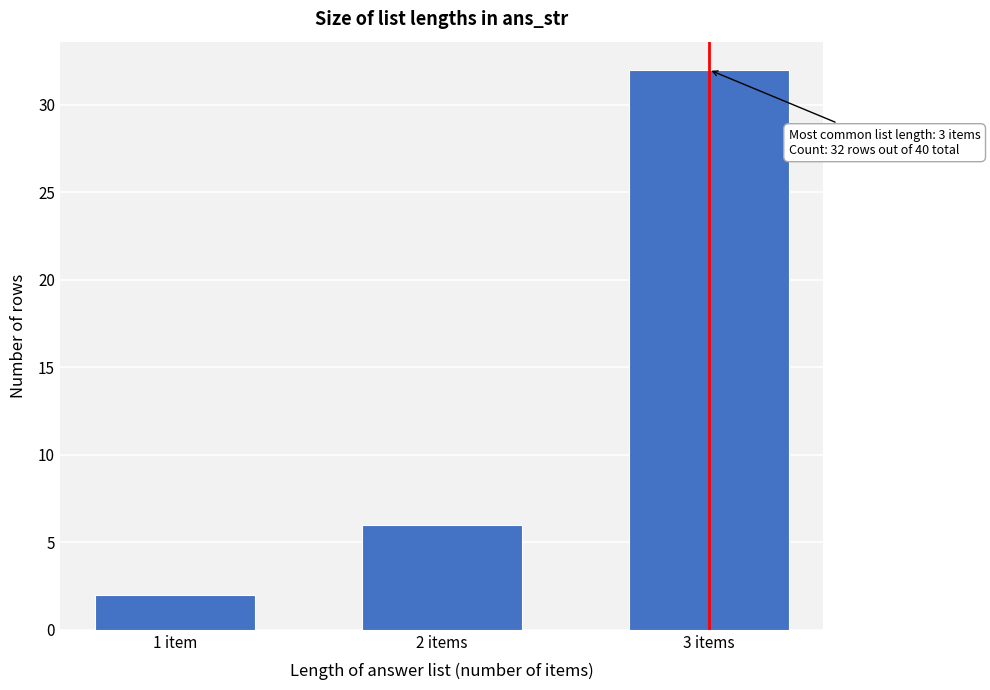

Reading left to right, extract all data points from this chart.

1 item=2	2 items=6	3 items=32